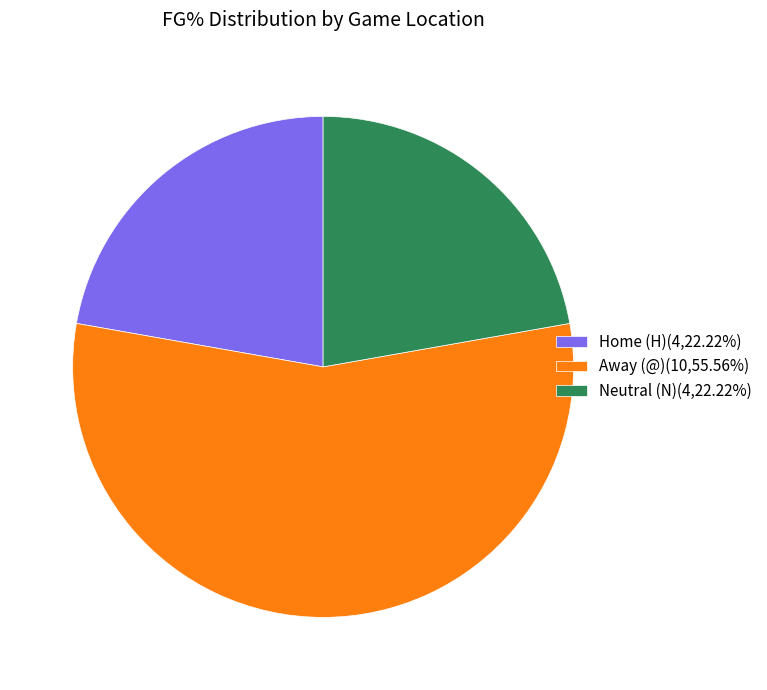

Combined, do Away (@)(10,55.56%) and Neutral (N)(4,22.22%) account for over 50%?

Yes